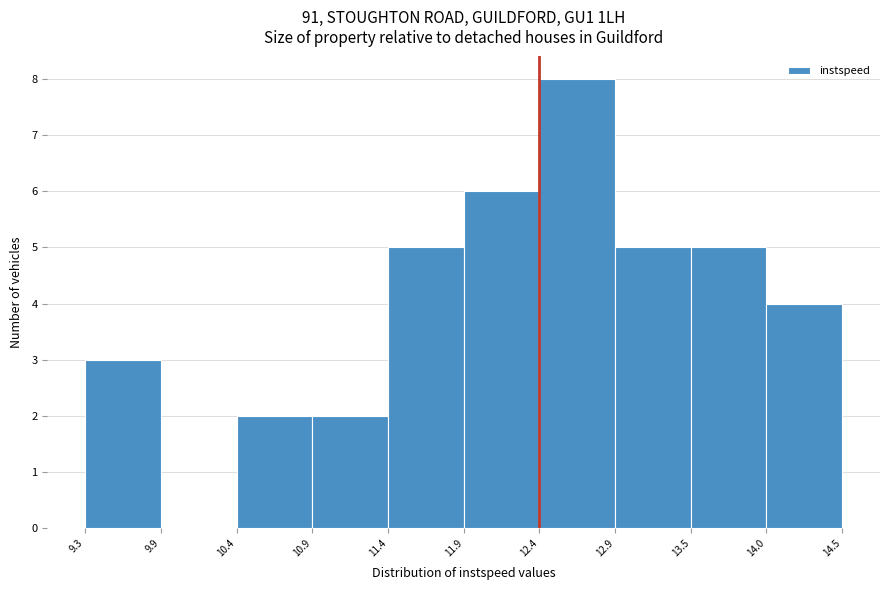

Over which range of the x-axis is the bar tallest?

12.4 to 12.9